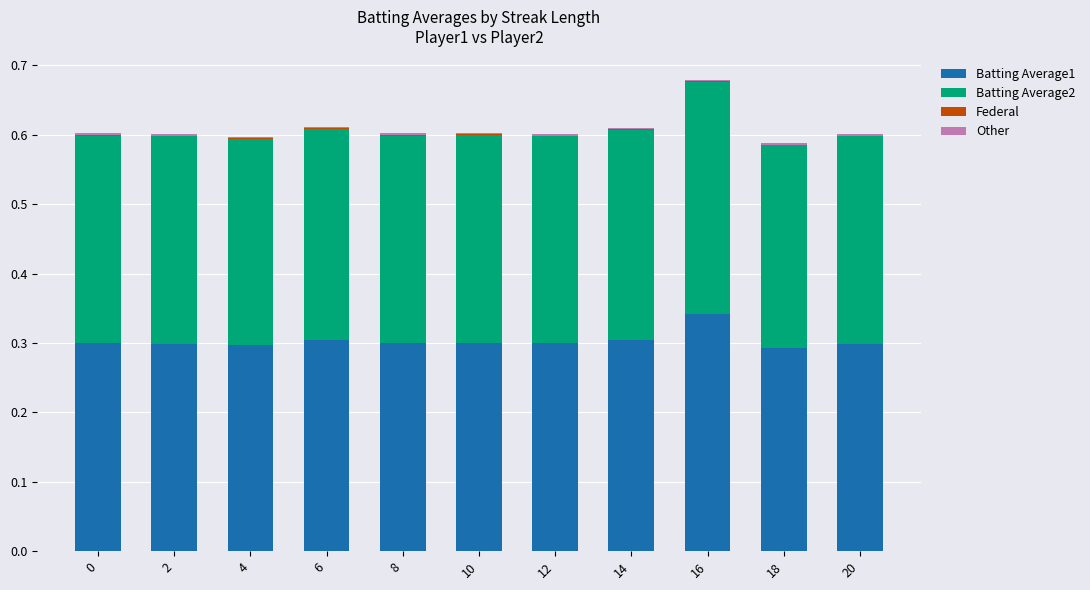

Are the bars grouped side by side (vs. stacked)?

No